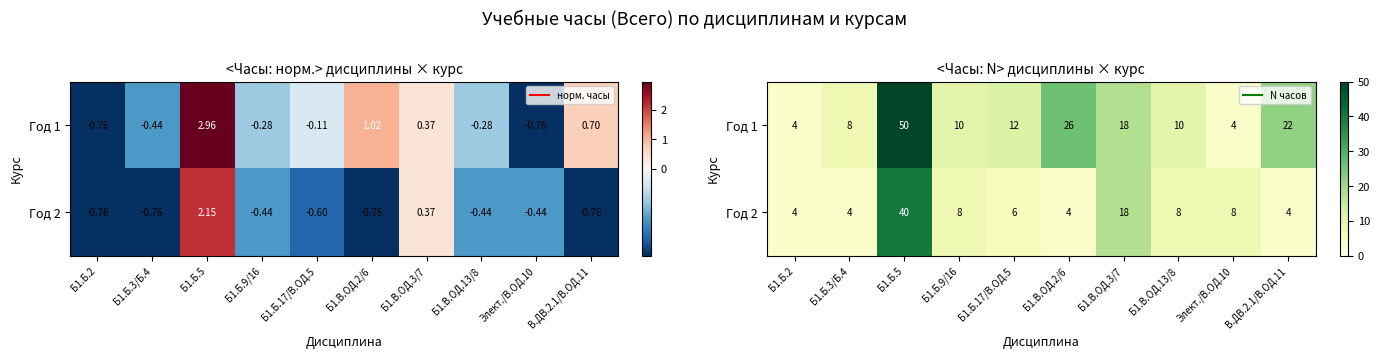

At which category is the sum across all series the highest?

Б1.Б.5